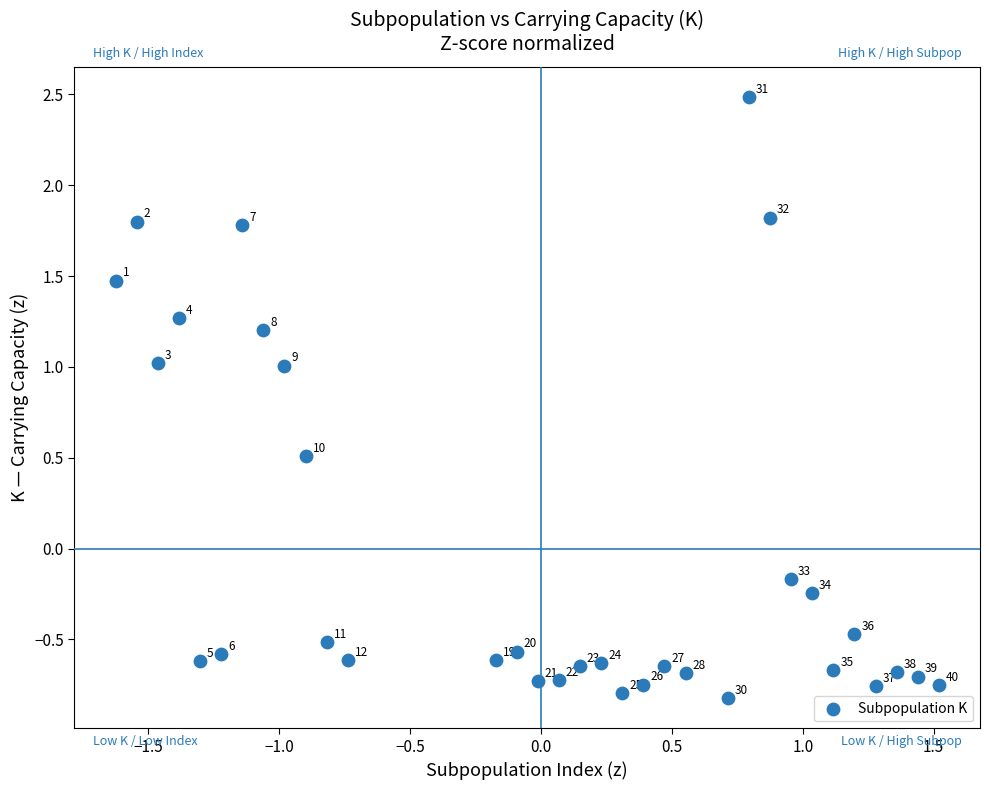

What is the range of X values (max minus min)?

3.1